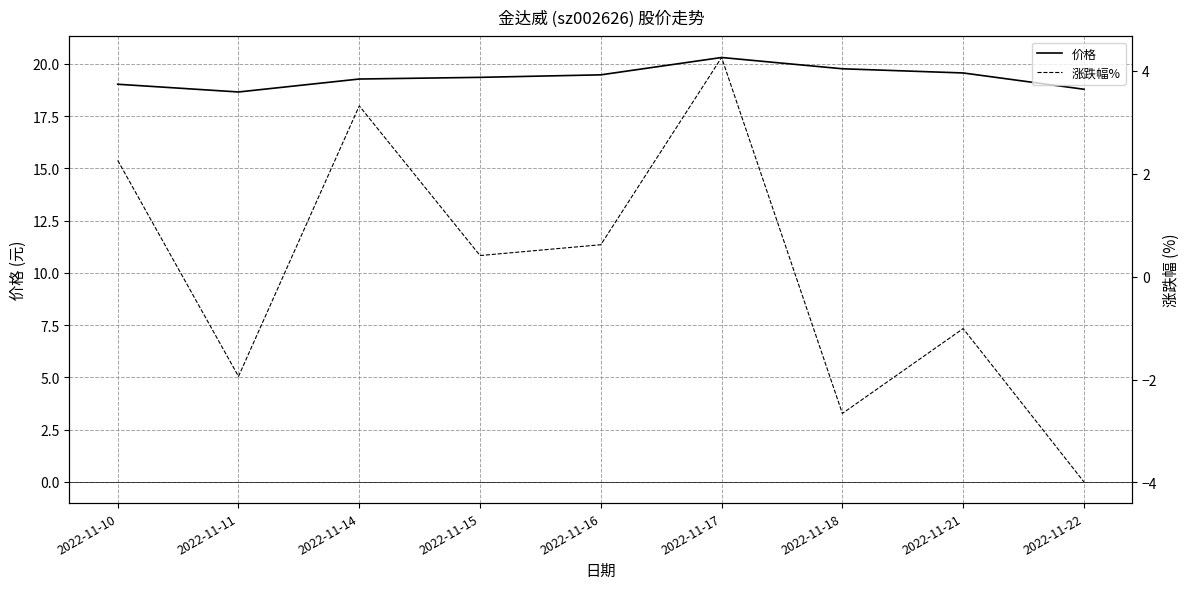

What is the average value of the 价格 series?

19.4